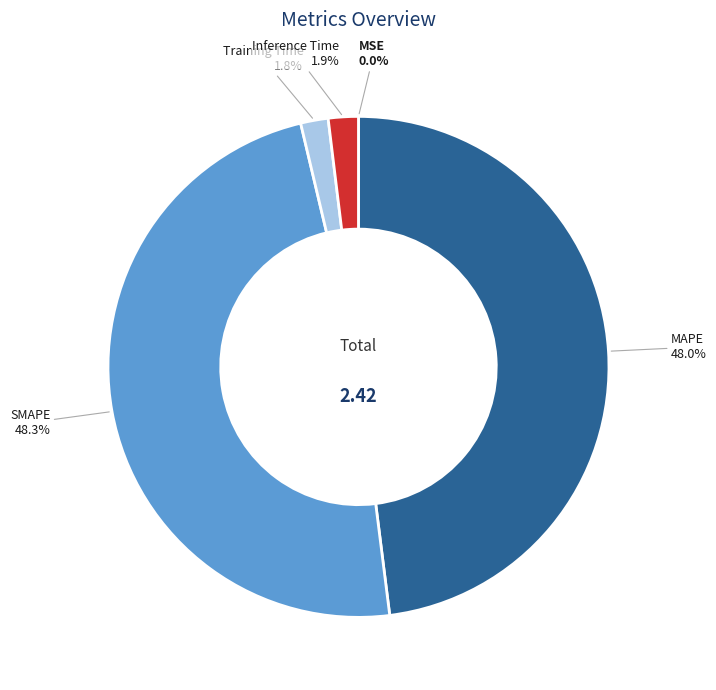

What portion of the pie excludes MAPE?

52.0%